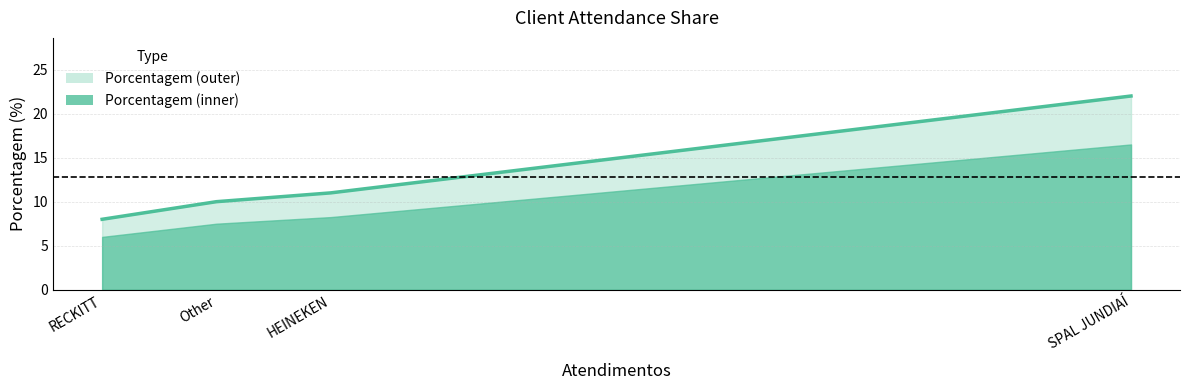

At which category does the chart reach its peak across all series?

SPAL JUNDIAÍ